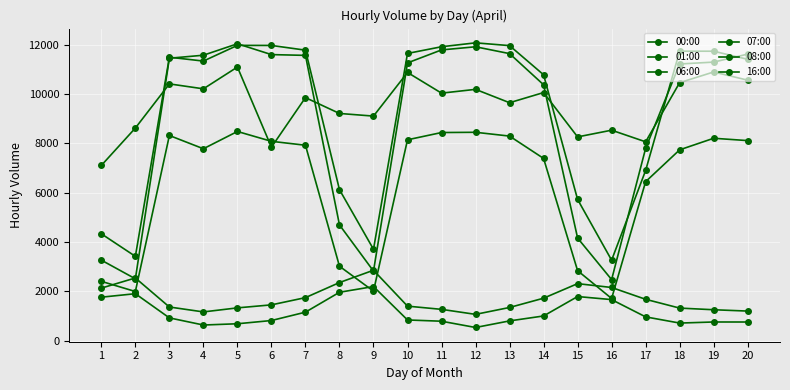

True or false: 06:00 has a value of 2403 at 1.

True